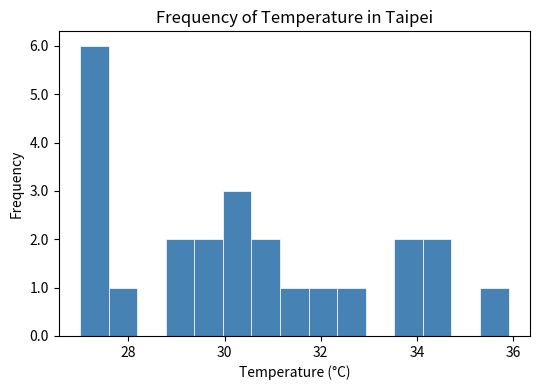

Around what value on the x-axis is the tallest bar? Give the approximate position of its centre, as read against the axis.

27.2